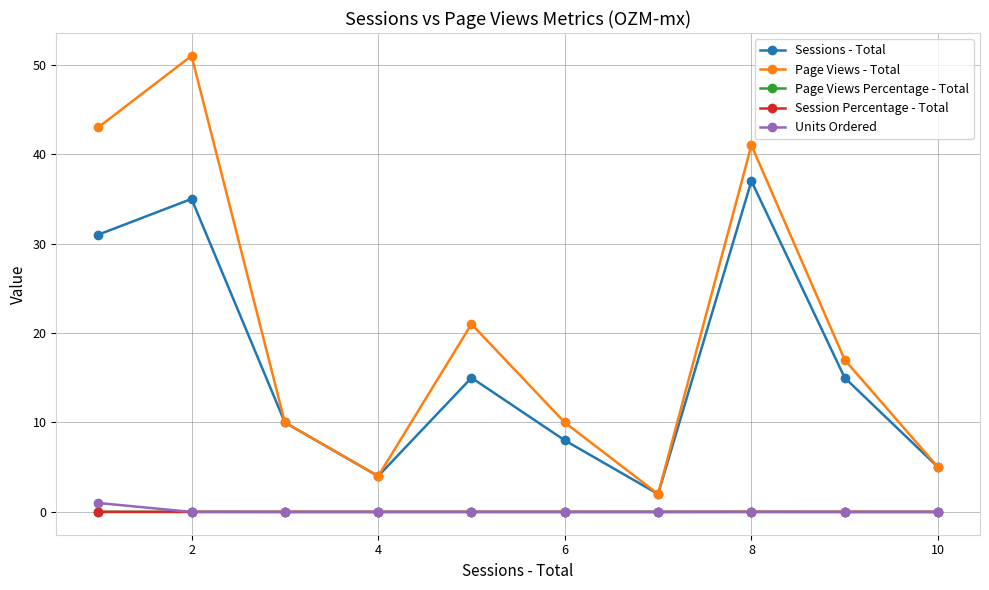

True or false: Page Views - Total has more than 2 points higher than both neighbors.

True